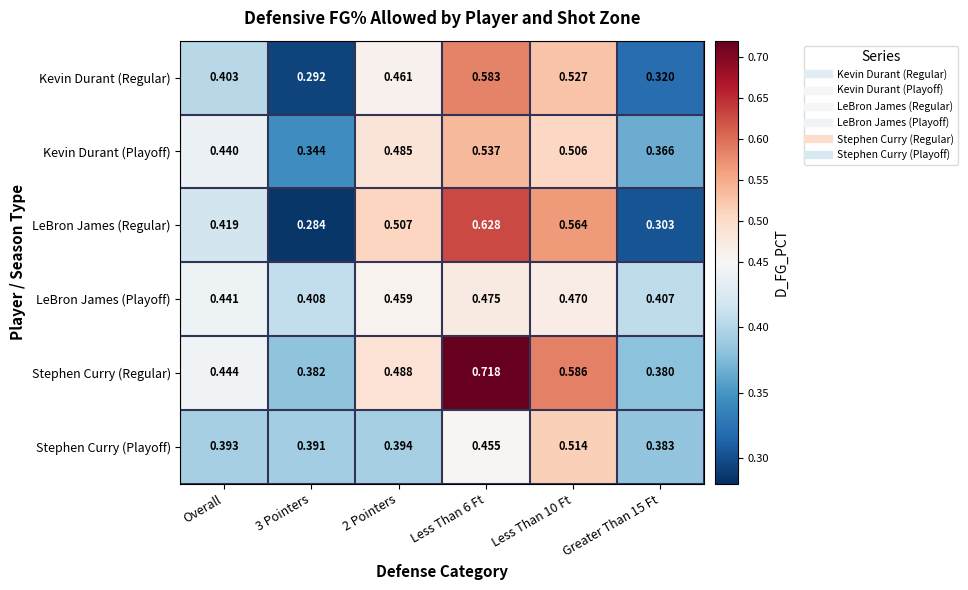

Which series has the largest total across all categories?

Stephen Curry (Regular)